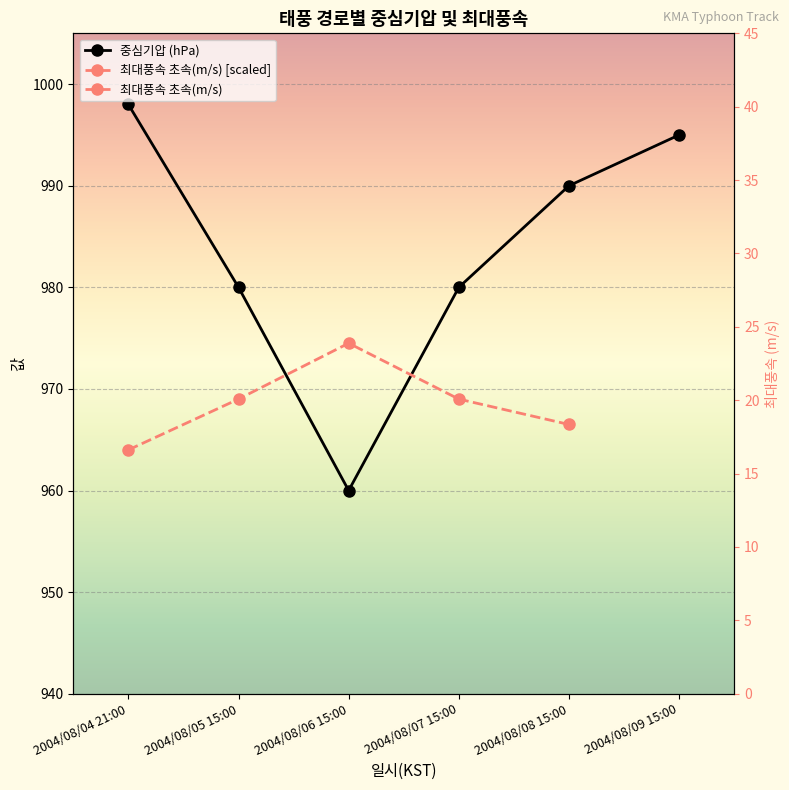

How many positive values does the 최대풍속 초속(m/s) [scaled] series have?

5